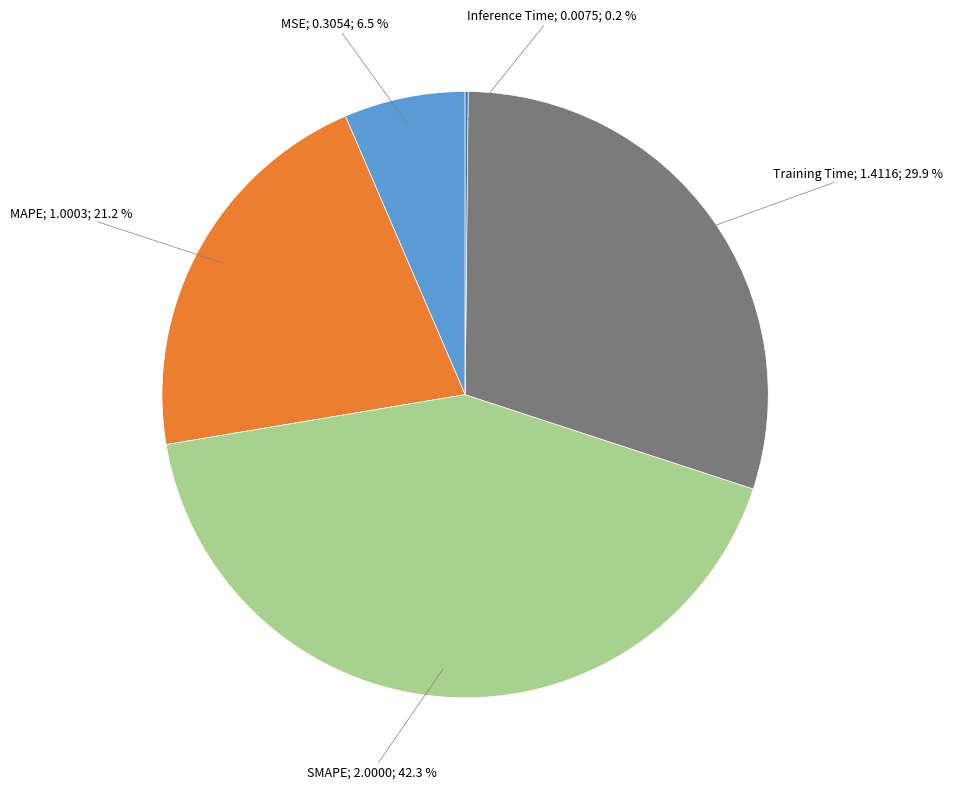

Does any single category account for the majority?

No